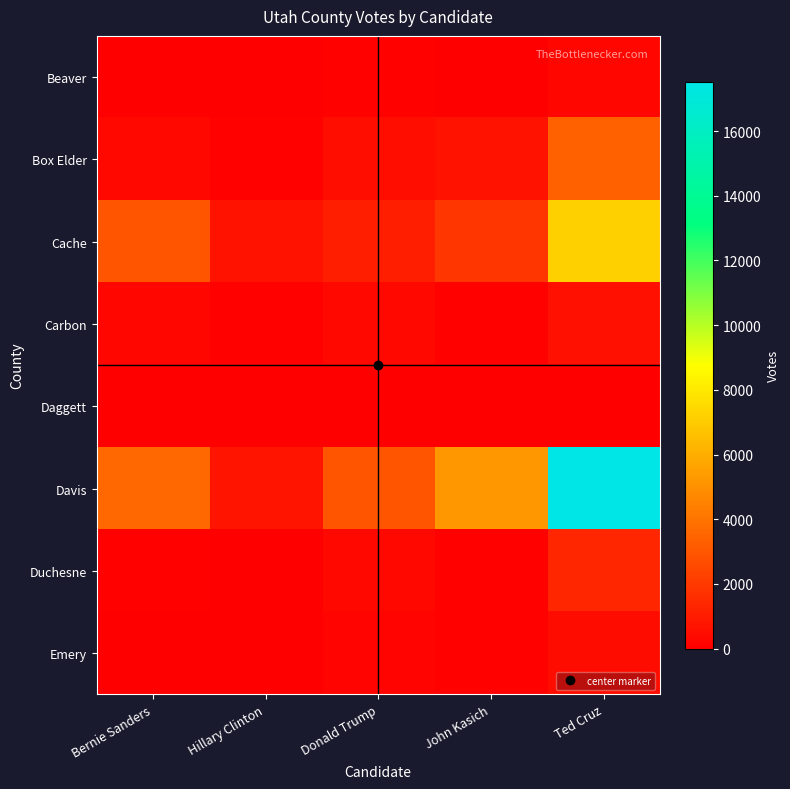

Reading left to right, extract all data points from this chart.

Beaver: Bernie Sanders=0	Hillary Clinton=0	Donald Trump=87	John Kasich=47	Ted Cruz=229
Box Elder: Bernie Sanders=281	Hillary Clinton=90	Donald Trump=520	John Kasich=638	Ted Cruz=3314
Cache: Bernie Sanders=2906	Hillary Clinton=630	Donald Trump=1049	John Kasich=1892	Ted Cruz=7172
Carbon: Bernie Sanders=235	Hillary Clinton=128	Donald Trump=293	John Kasich=90	Ted Cruz=595
Daggett: Bernie Sanders=13	Hillary Clinton=1	Donald Trump=33	John Kasich=25	Ted Cruz=36
Davis: Bernie Sanders=3563	Hillary Clinton=747	Donald Trump=2902	John Kasich=5214	Ted Cruz=17528
Duchesne: Bernie Sanders=87	Hillary Clinton=37	Donald Trump=324	John Kasich=90	Ted Cruz=1342
Emery: Bernie Sanders=66	Hillary Clinton=26	Donald Trump=161	John Kasich=88	Ted Cruz=455